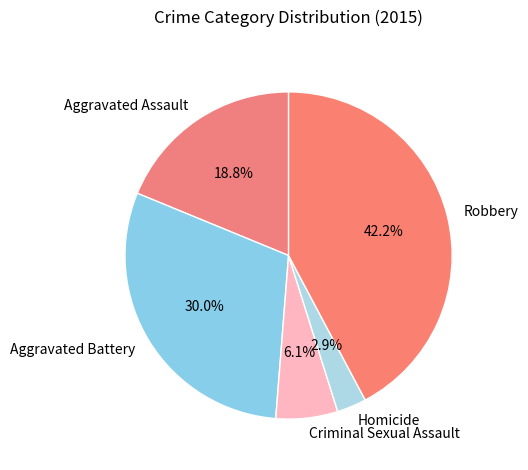

What percentage is NOT represented by Criminal Sexual Assault?

93.9%